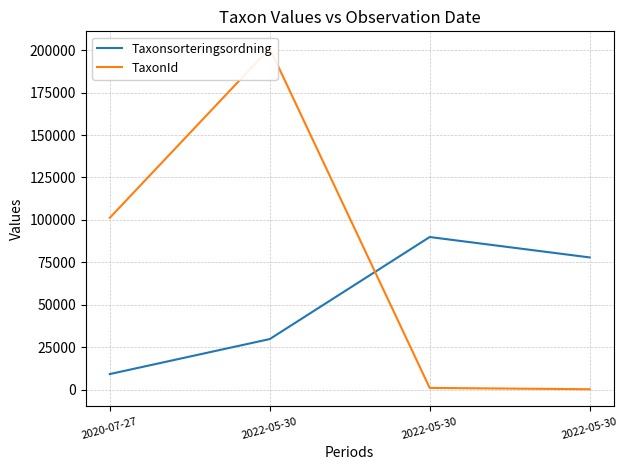

List the series in order of their overall mean, highest first.

TaxonId, Taxonsorteringsordning